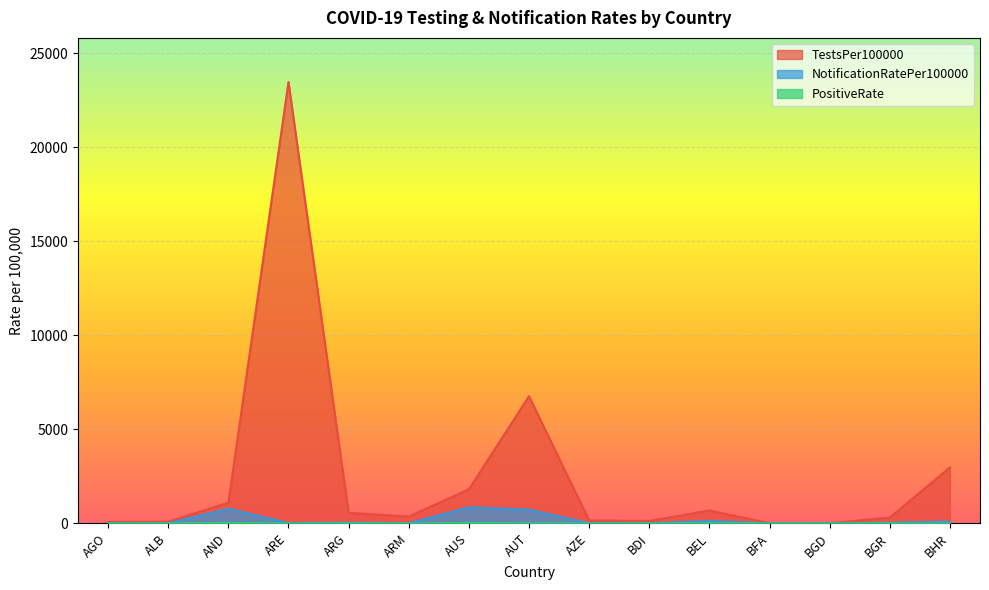

Between AGO and AND, which series saw the biggest shift?

TestsPer100000